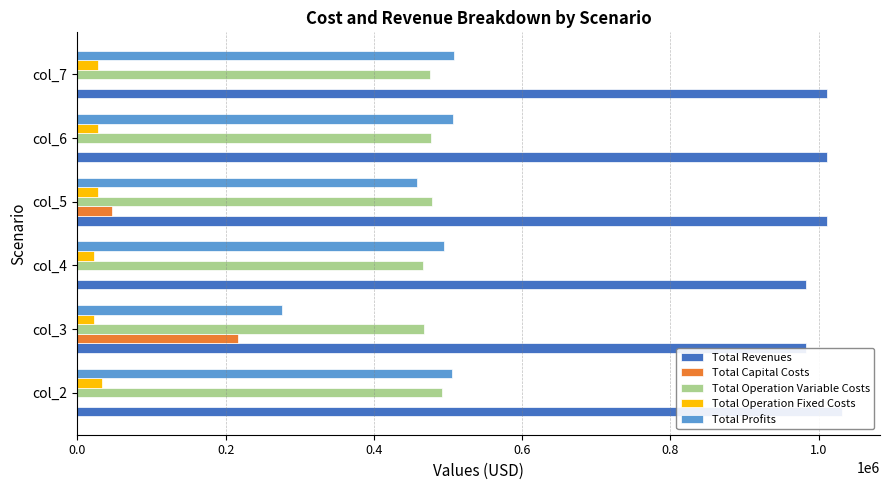

How many series are shown in this chart?

5